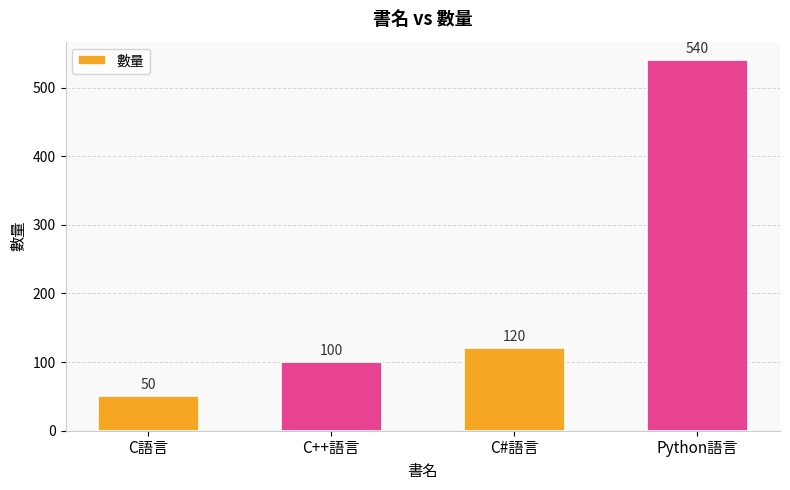

Count the number of categories in the chart.

4